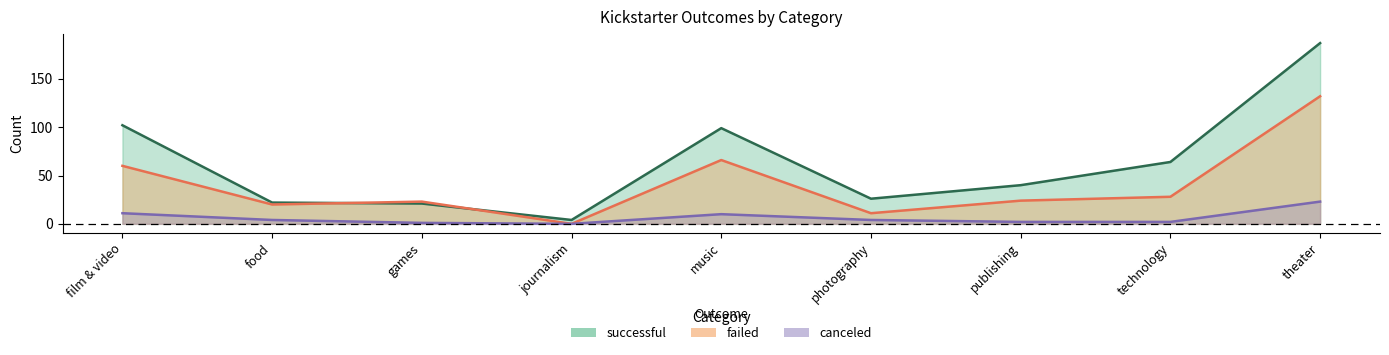

True or false: successful and canceled cross at least once.

False